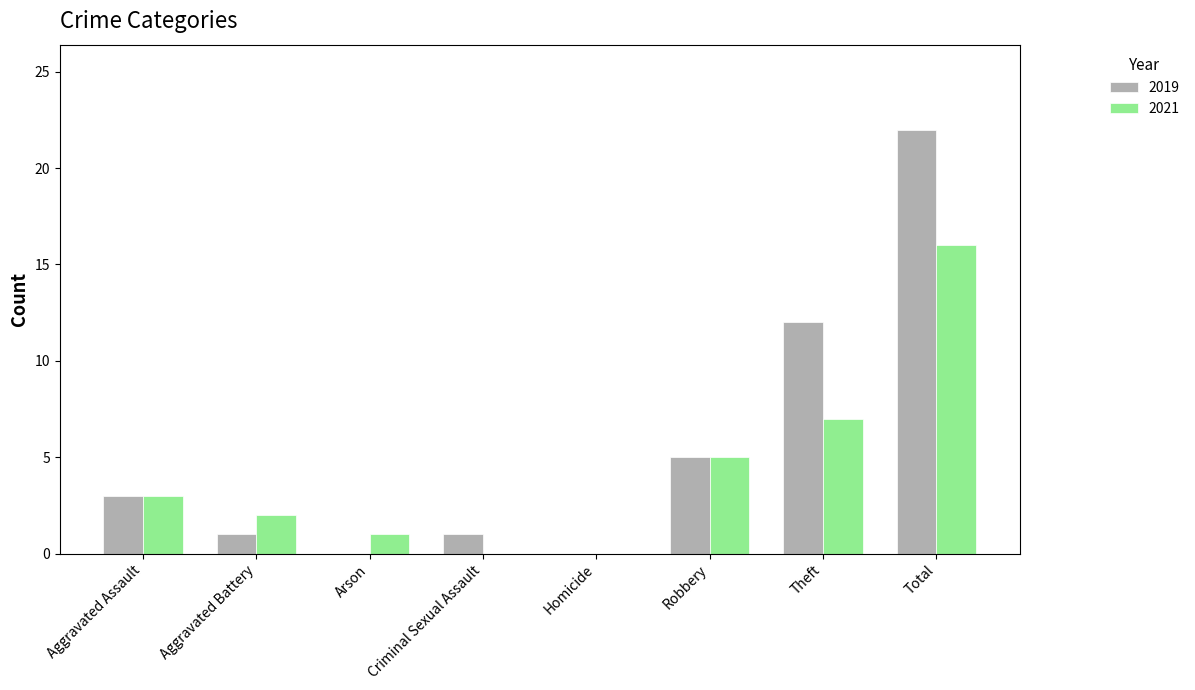

Is it true that 2021 equals 3 at Aggravated Battery?

False